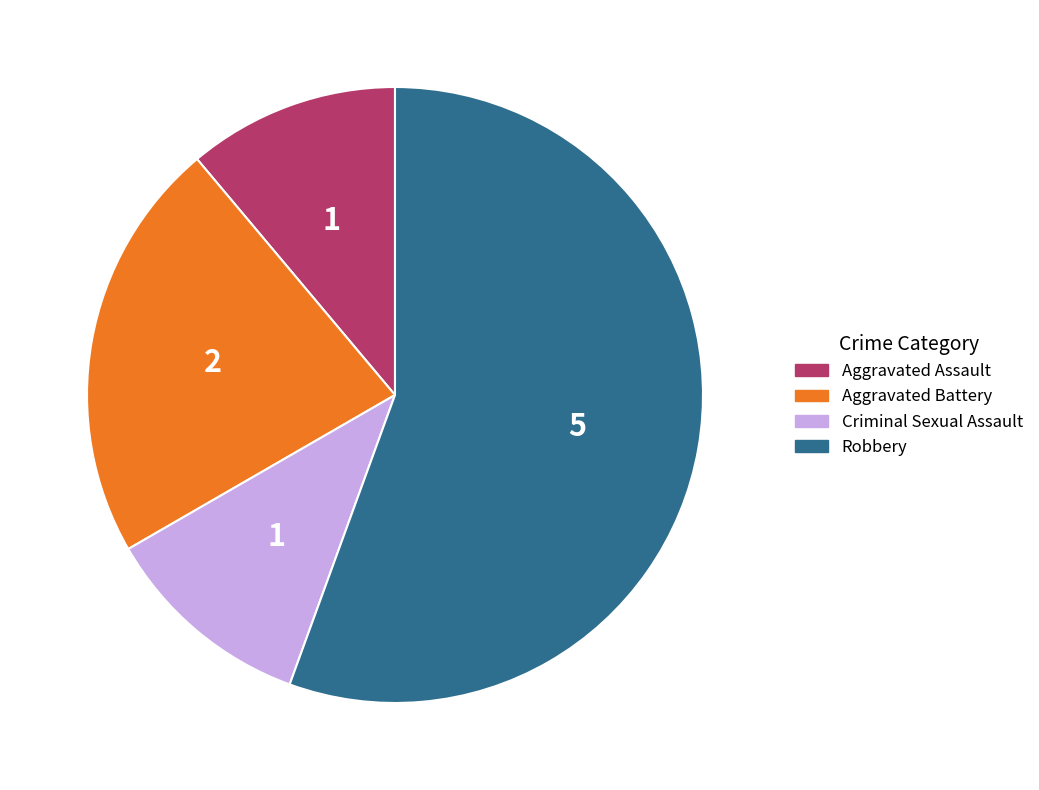

What is the majority slice?

Robbery